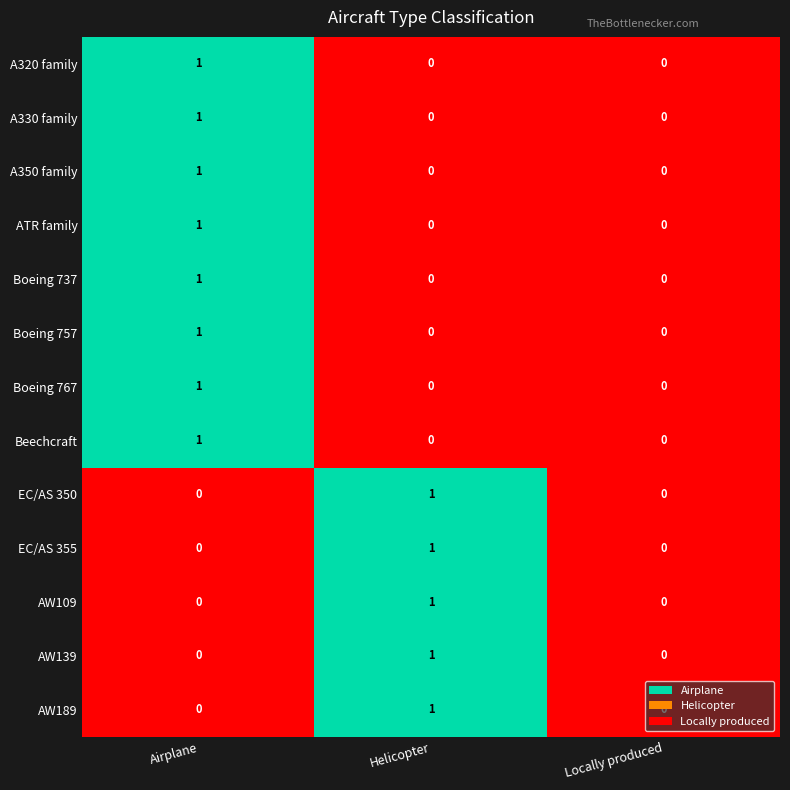

Count the AW109 values in the range 0 to 1.

3